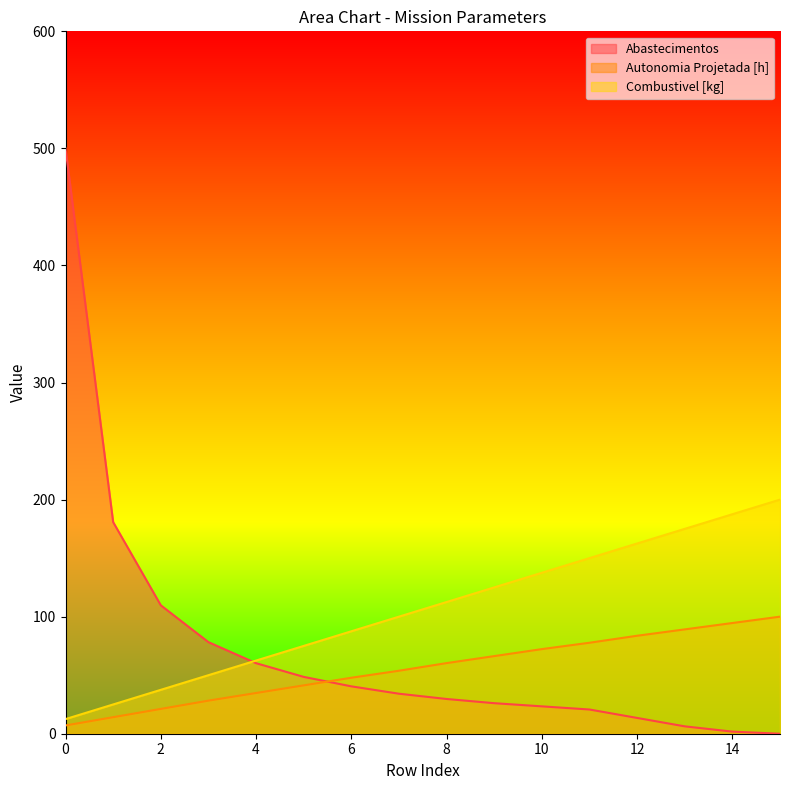

List the series in order of their peak value, highest first.

Abastecimentos, Combustivel [kg], Autonomia Projetada [h]